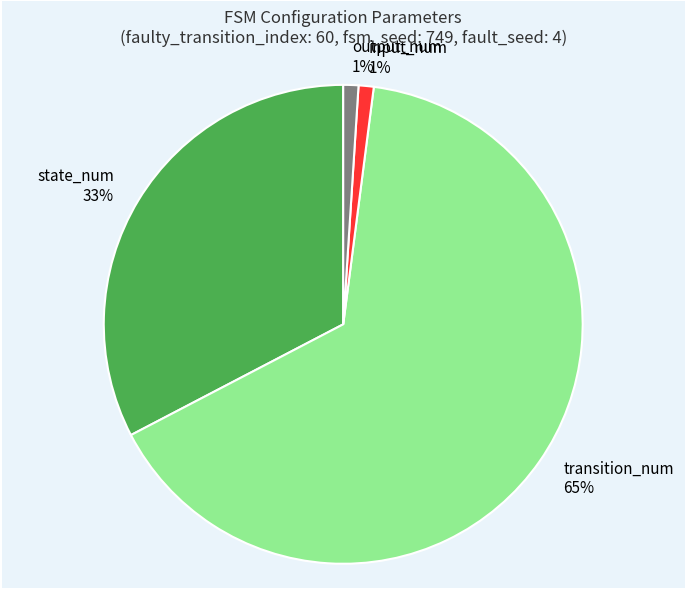

Is input_num the majority of the pie?

No